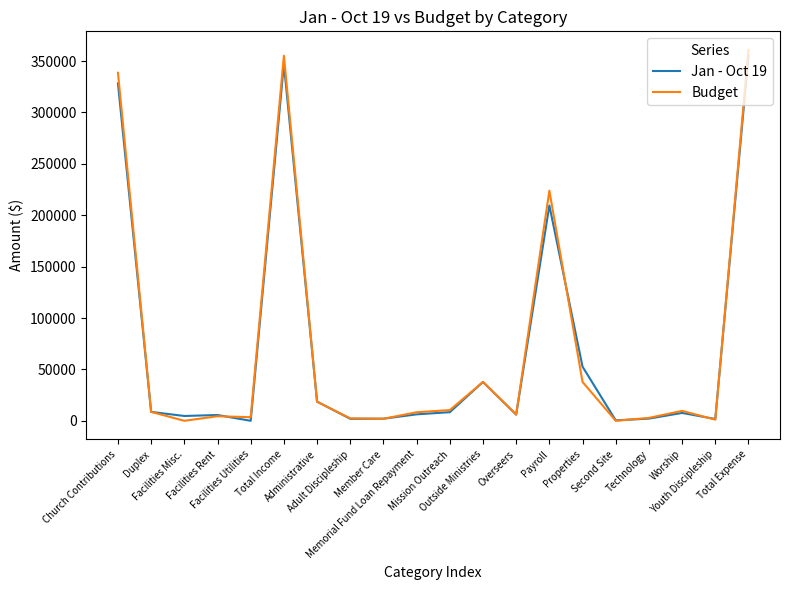

What is the sum of all Jan - Oct 19 values?

1404922.2